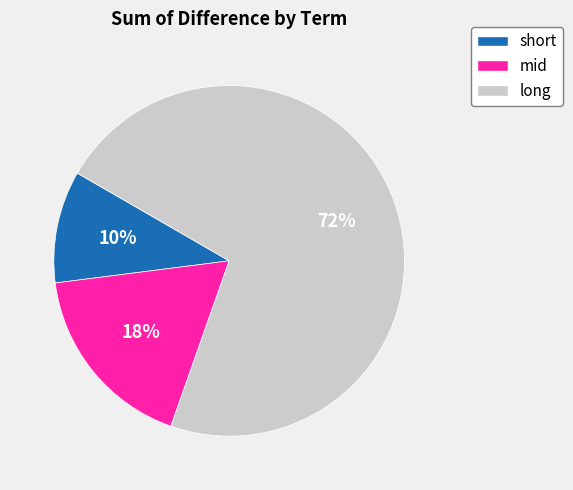

To the nearest percent, what portion does short represent?

10%